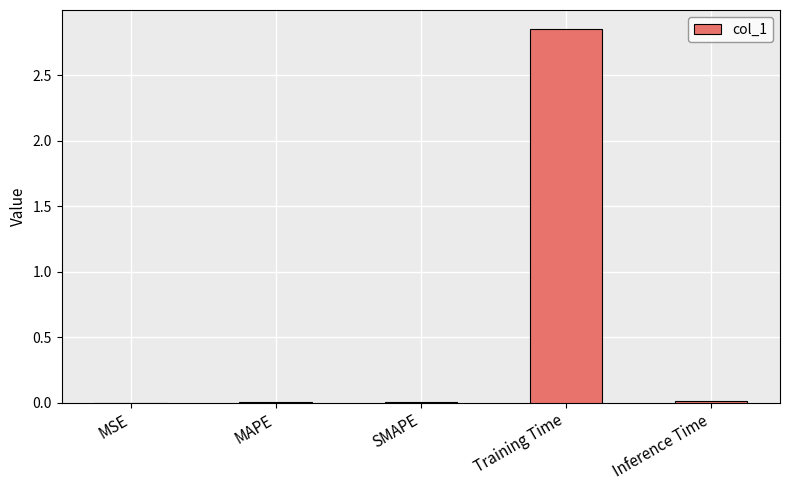

Which has a higher value, Training Time or Inference Time?

Training Time